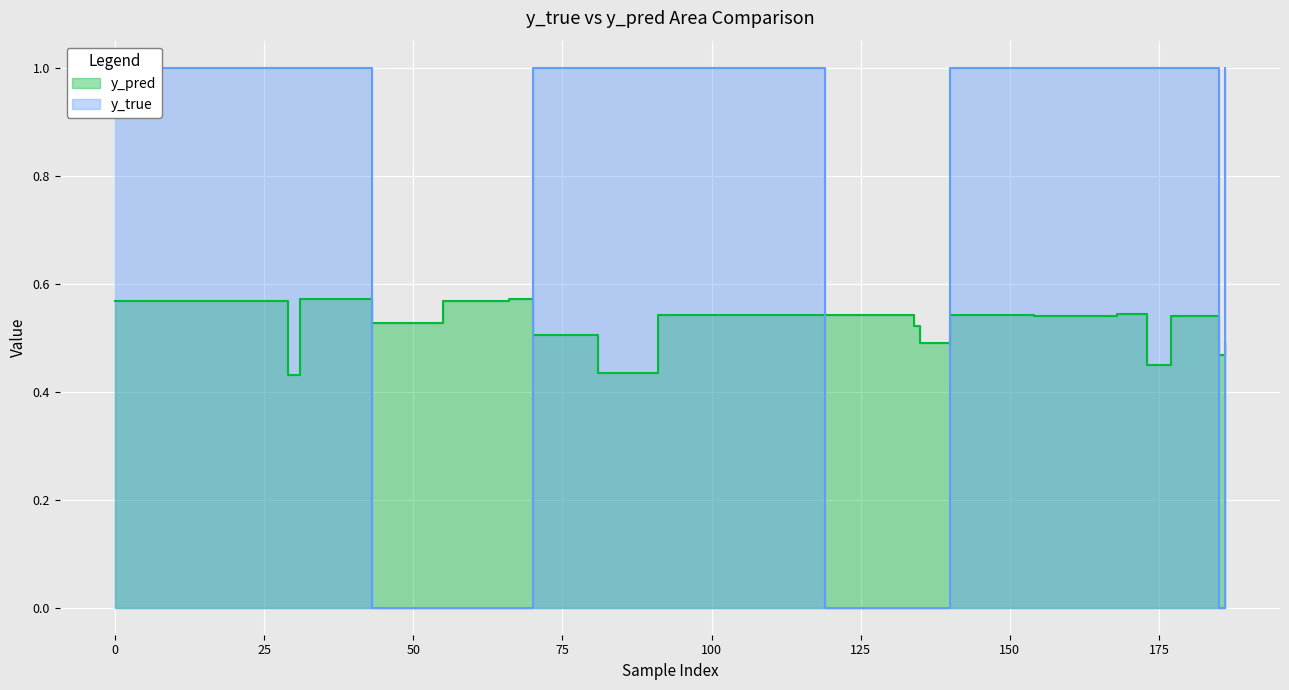

List the series in order of their overall mean, highest first.

y_true, y_pred